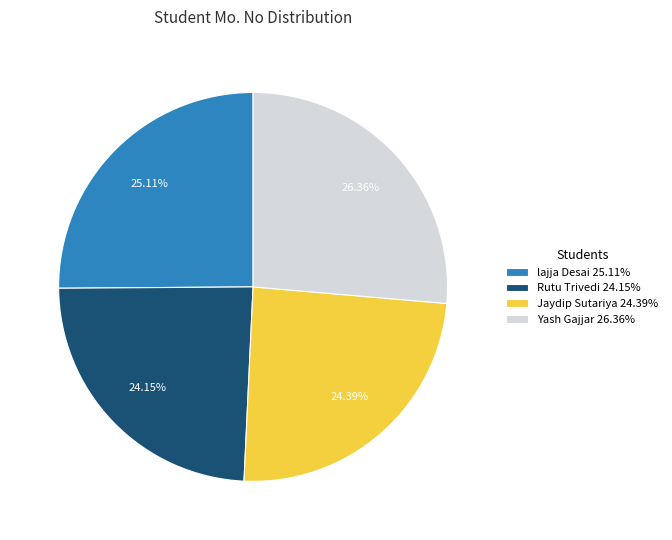

Count the number of slices in the pie.

4